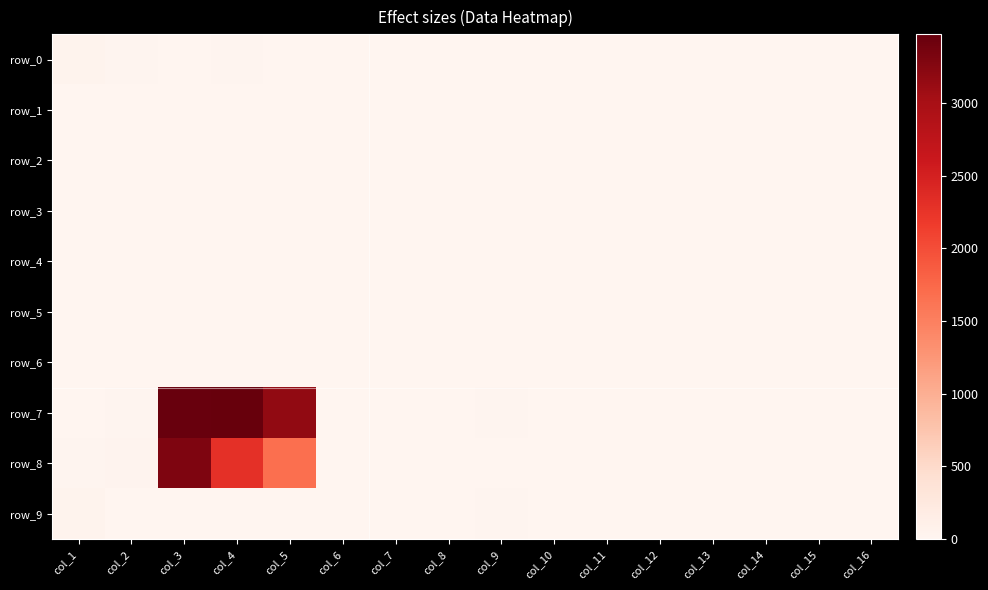

At which label is row_0 closest to 22?

col_4